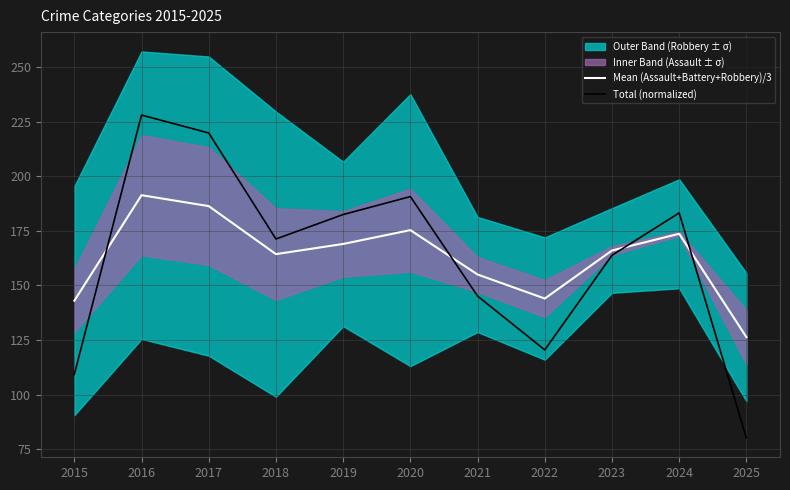

What is the smallest value displayed?

80.1